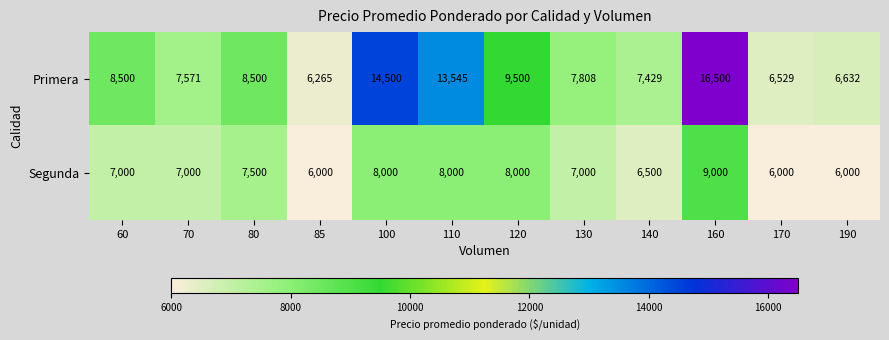

At how many categories does at least one series exceed 8299?

6